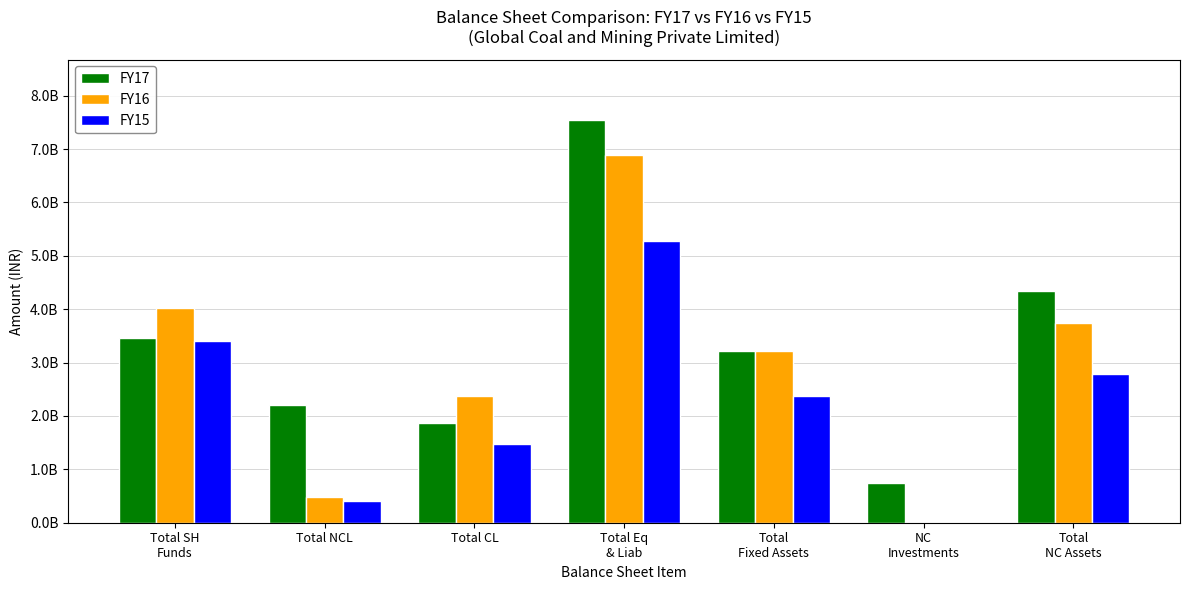

Rank the series by their maximum value, from lowest to highest.

FY15, FY16, FY17